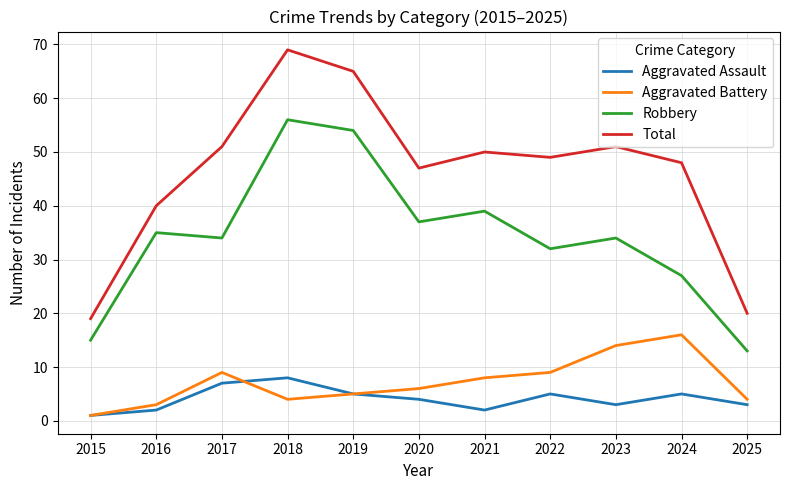

True or false: Robbery and Total intersect in this chart.

False